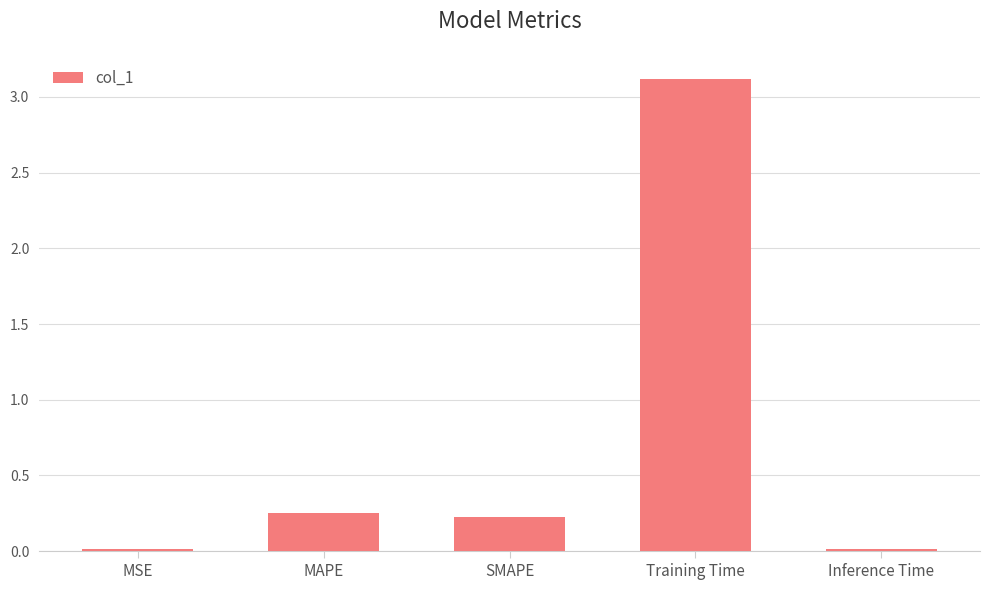

Between MAPE and Training Time, which is larger?

Training Time